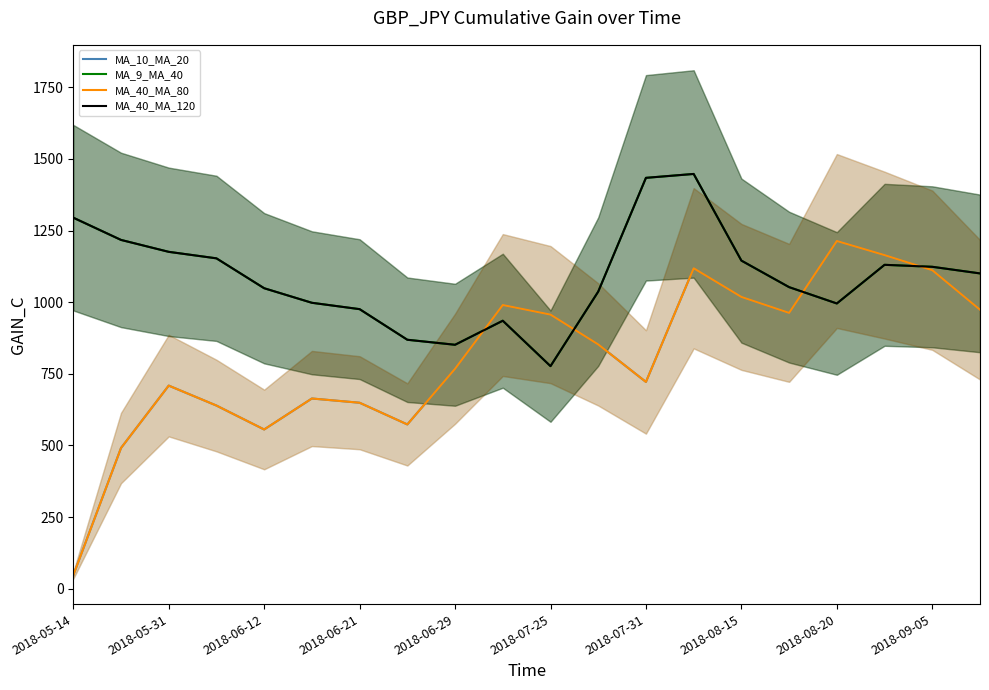

At 2018-09-05, list the series in order from largest to smallest.

MA_9_MA_40, MA_40_MA_120, MA_10_MA_20, MA_40_MA_80